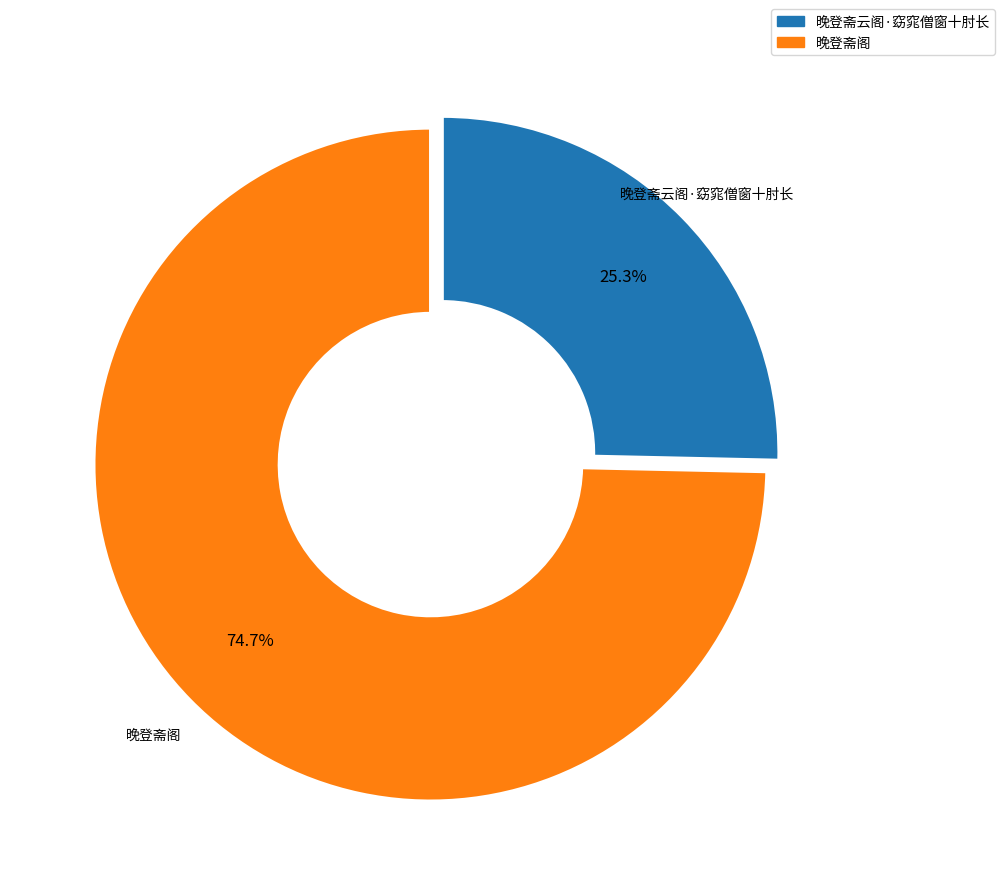

What is the largest slice in the pie chart?

晚登斋阁